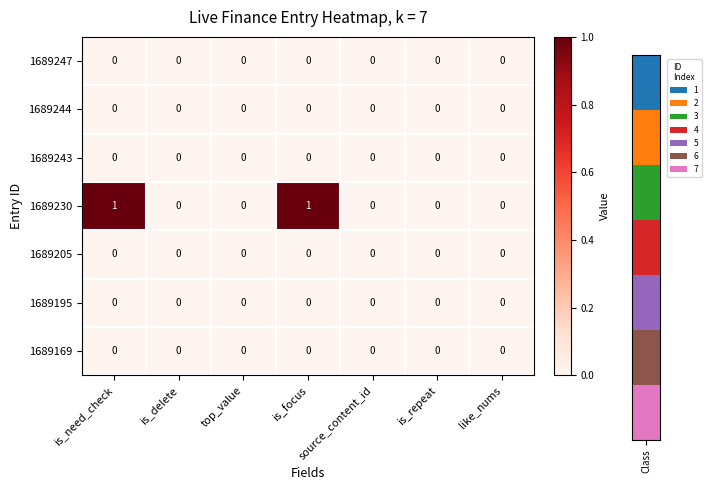

Is it true that 1689205 equals 0 at is_delete?

True